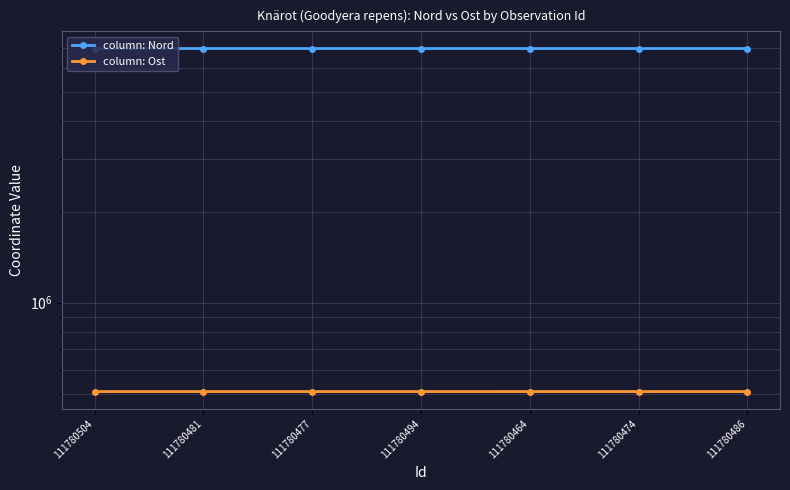

Reading right to left, extract all data points from this chart.

column: Nord: 6946108	6946069	6945996	6946115	6946067	6946091	6946170
column: Ost: 507726	507776	507793	507732	507742	507726	507749